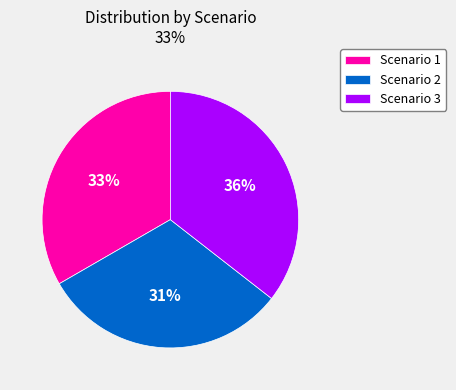

Approximately how many times larger is the value at Scenario 3 compared to Scenario 1?

1.1